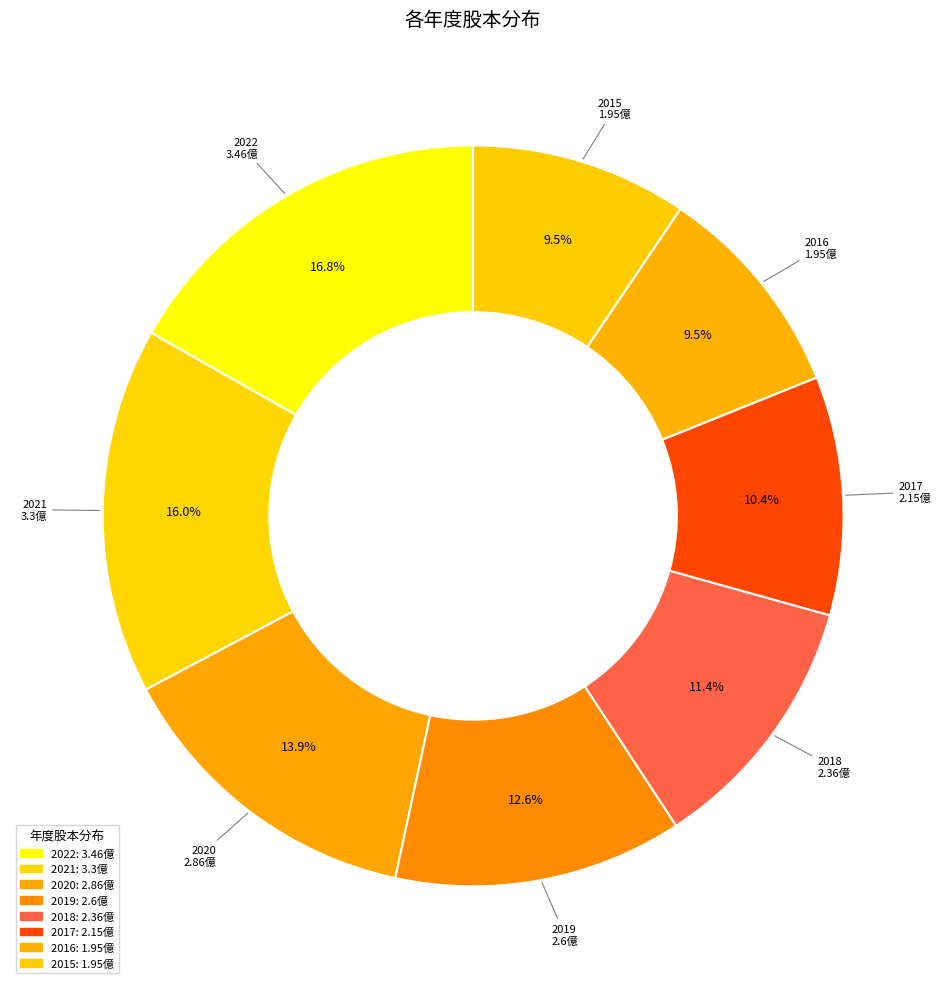

Count the number of slices in the pie.

8